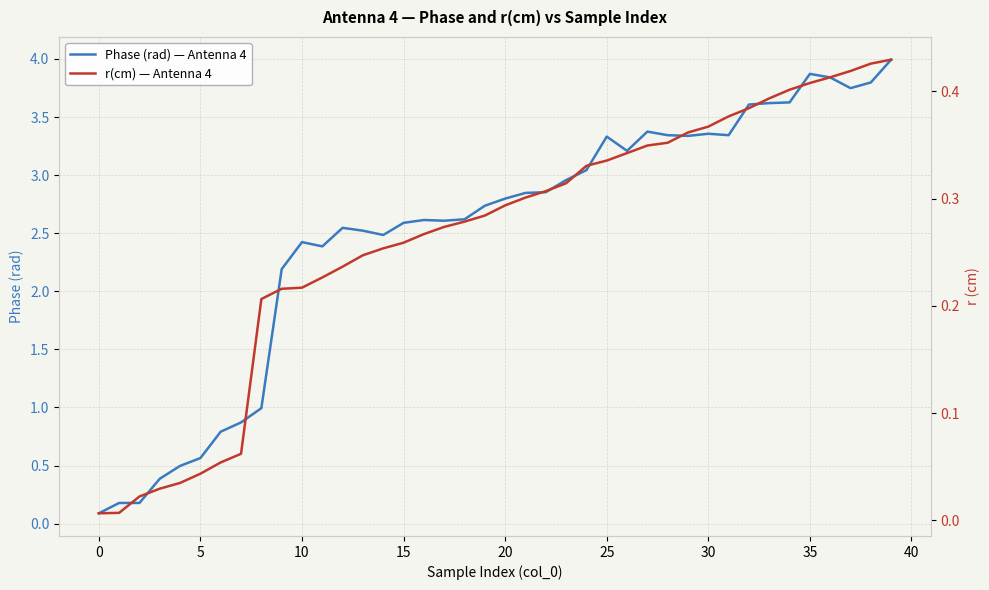

What is the difference between the highest and lowest values at 19?

2.5